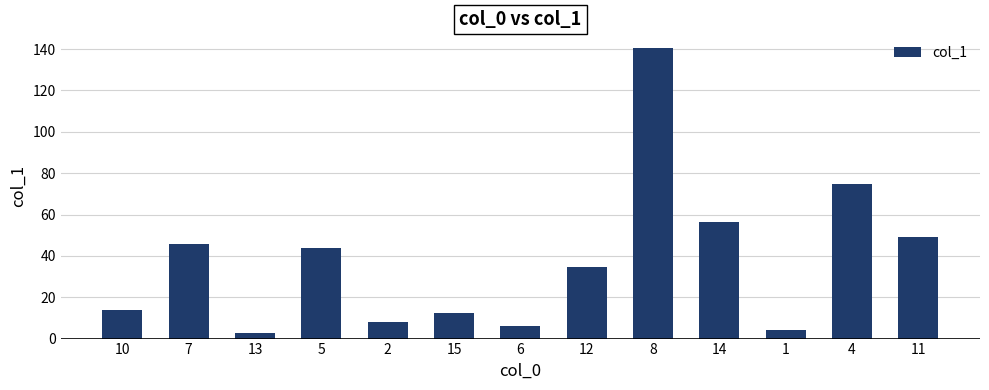

List the labels in order of value, largest first.

8, 4, 14, 11, 7, 5, 12, 10, 15, 2, 6, 1, 13